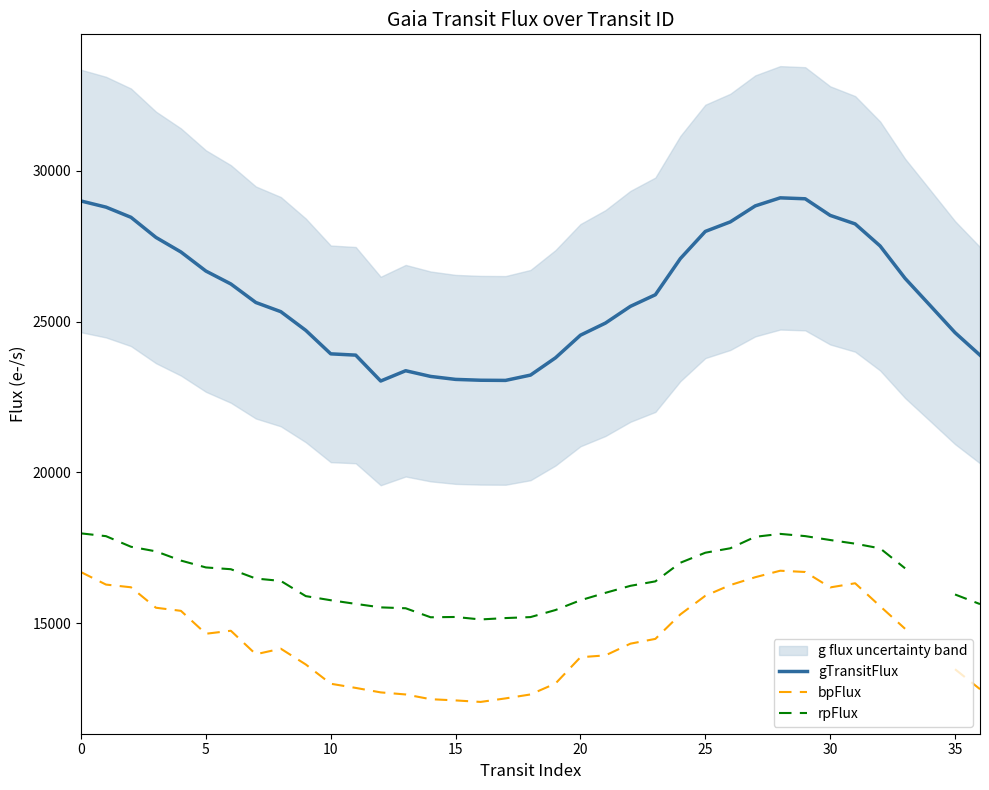

What is the label of the 26th point from the left?

25